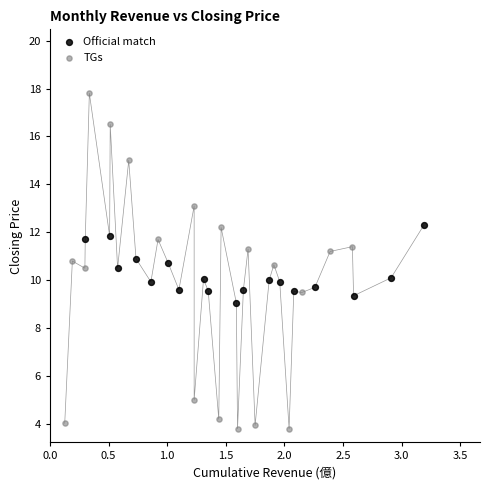

Which series reaches the maximum Y coordinate?

TGs